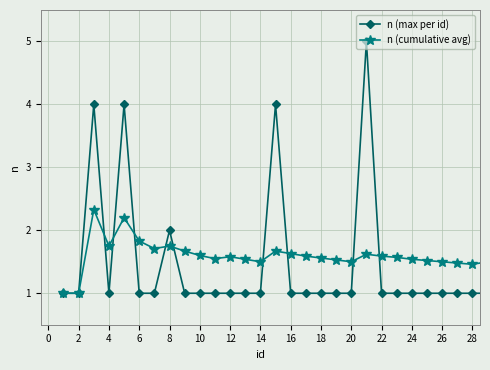

What is the maximum value shown in the chart?

5.0